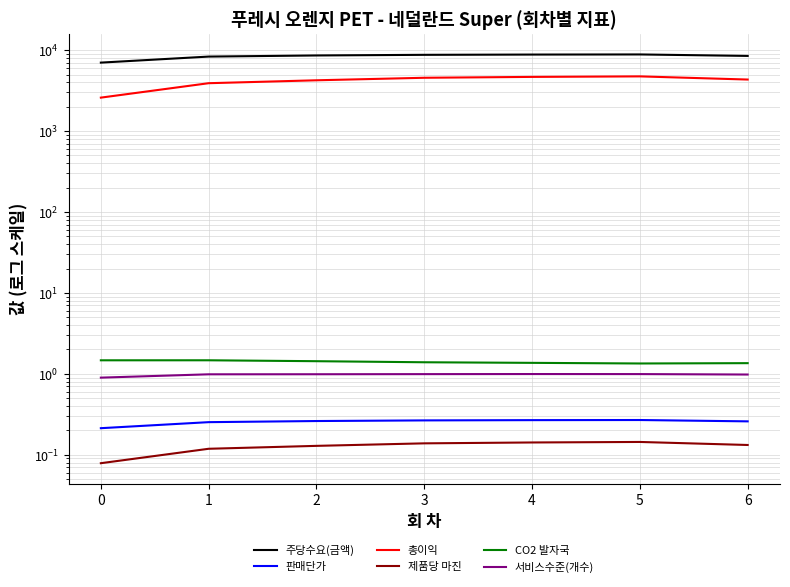

Is it true that 총이익 equals 4333.7 at 6?

True